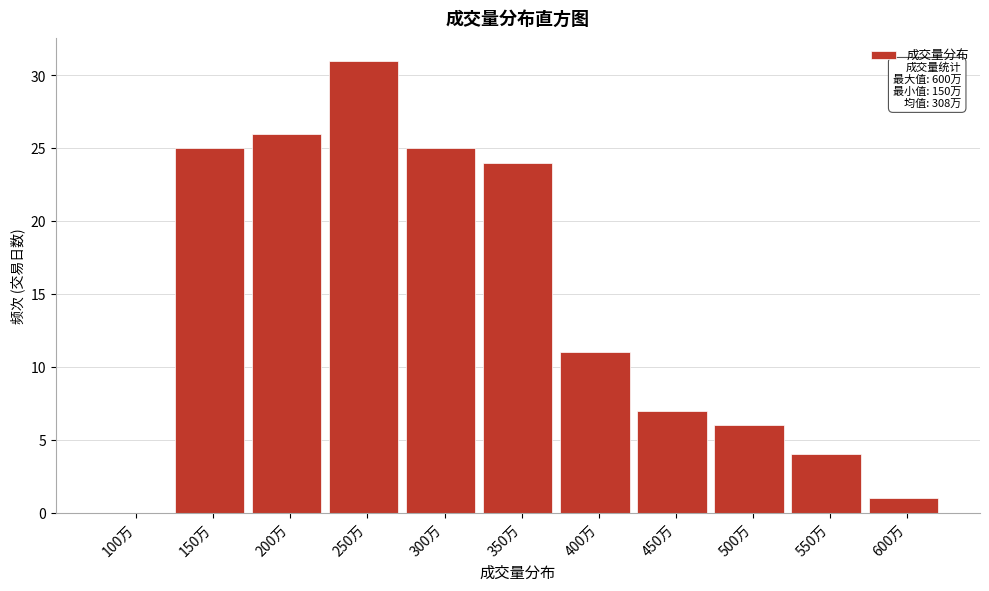

Reading left to right, list all the values displayed in this chart.

100万=0	150万=25	200万=26	250万=31	300万=25	350万=24	400万=11	450万=7	500万=6	550万=4	600万=1